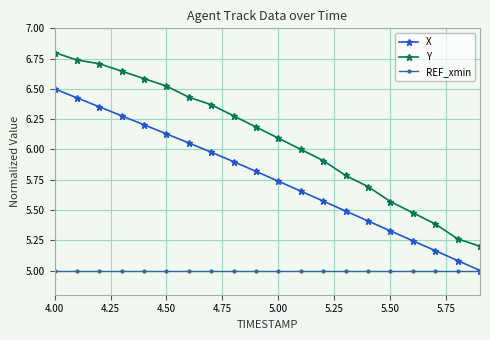

How many lines are shown in the chart?

3